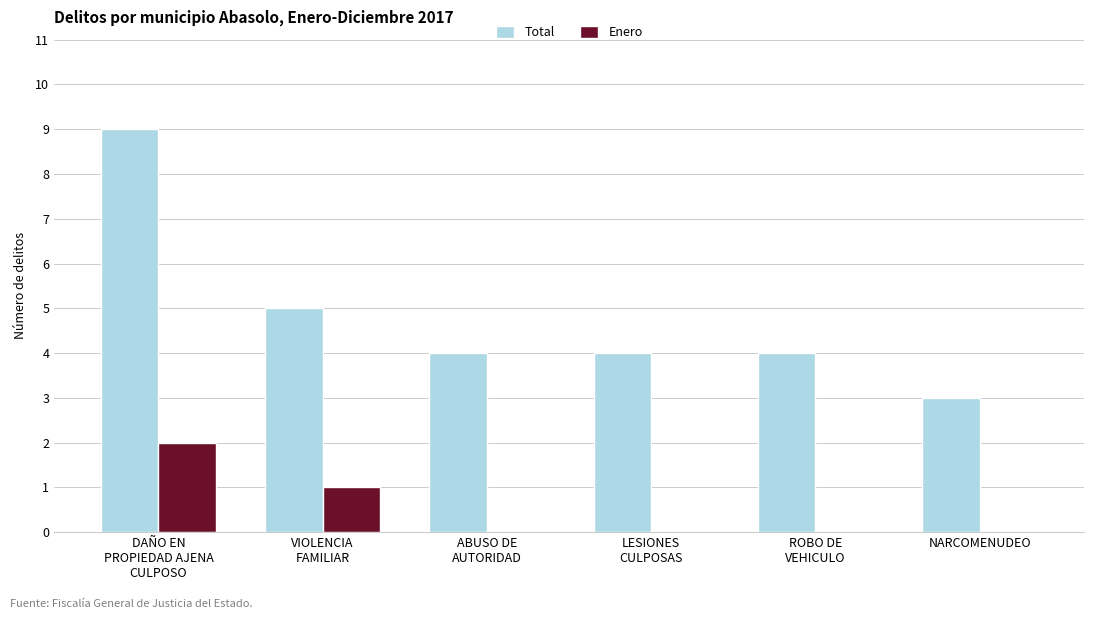

Are the bars grouped side by side (vs. stacked)?

Yes